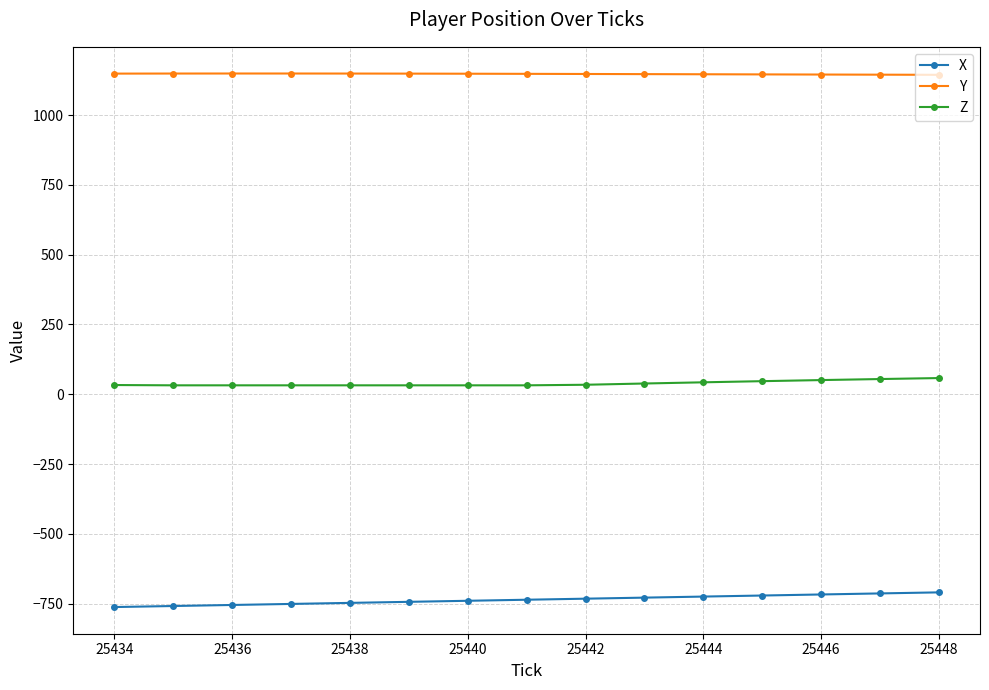

List the series in order of their overall mean, highest first.

Y, Z, X